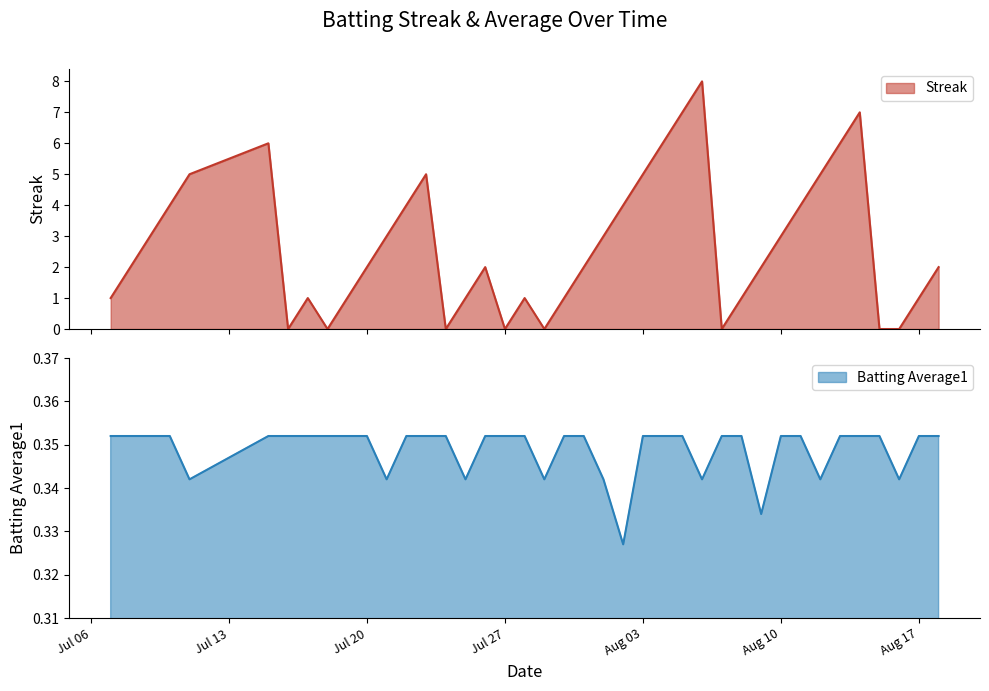

Is it true that Batting Average1 equals 0.5 at Jul 27?

False